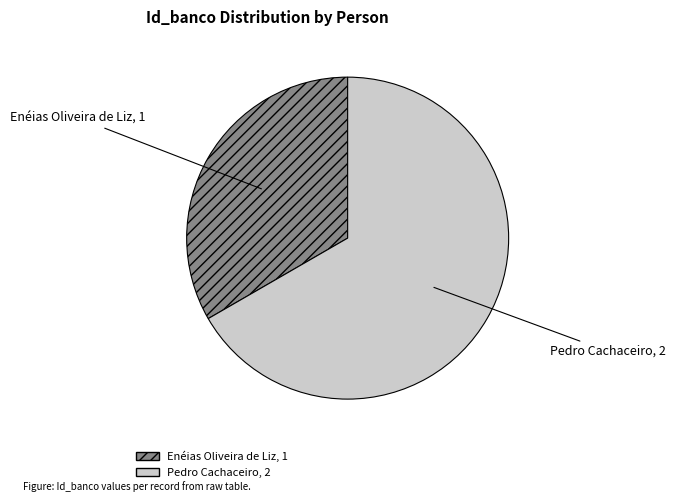

What is the ratio of the value at Pedro Cachaceiro to the value at Enéias Oliveira de Liz?

2.0